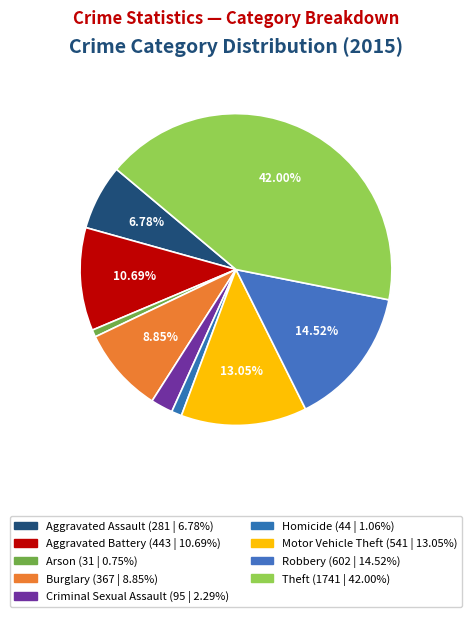

To the nearest percent, what portion does Criminal Sexual Assault represent?

2%